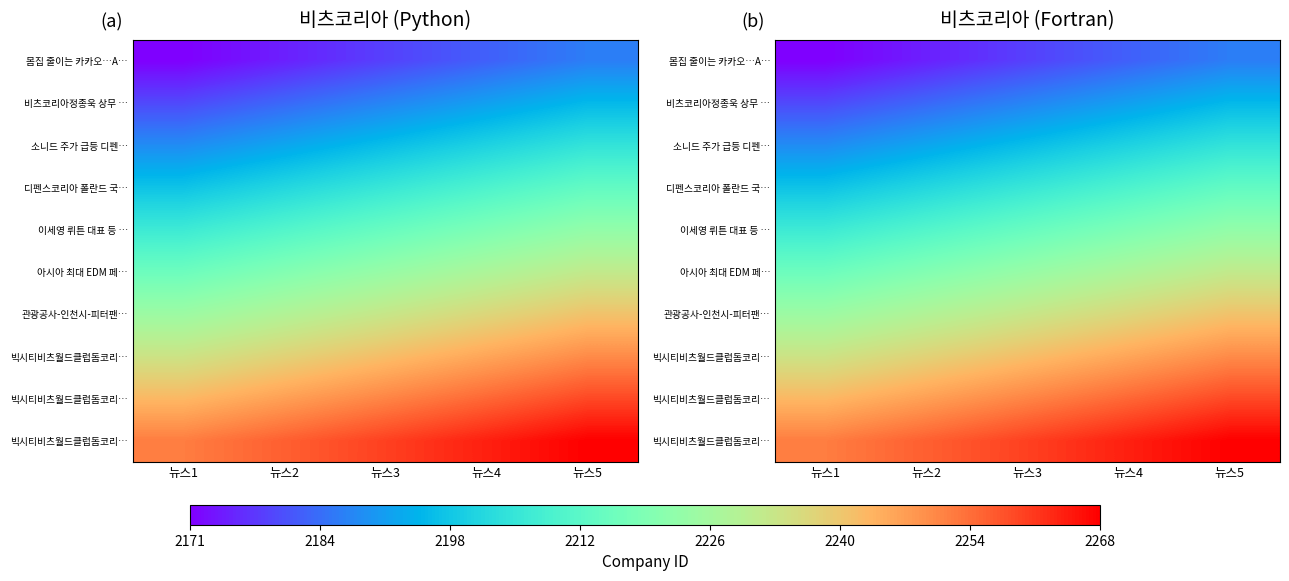

At which category does the chart reach its minimum across all series?

뉴스1